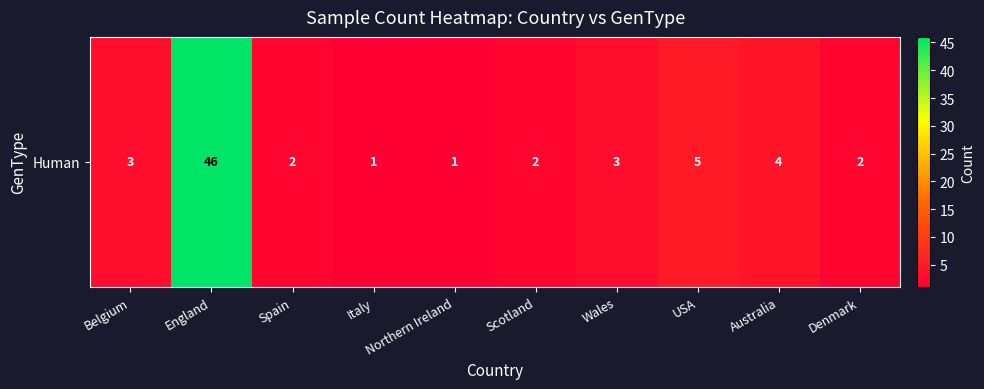

What is the sum of all values?

69